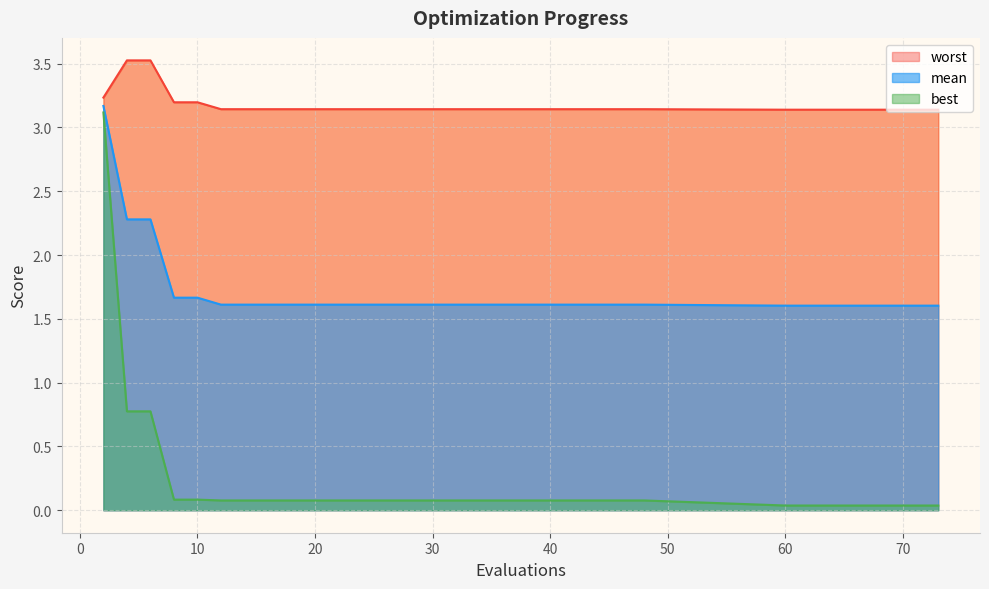

At which label is best closest to 1?

4